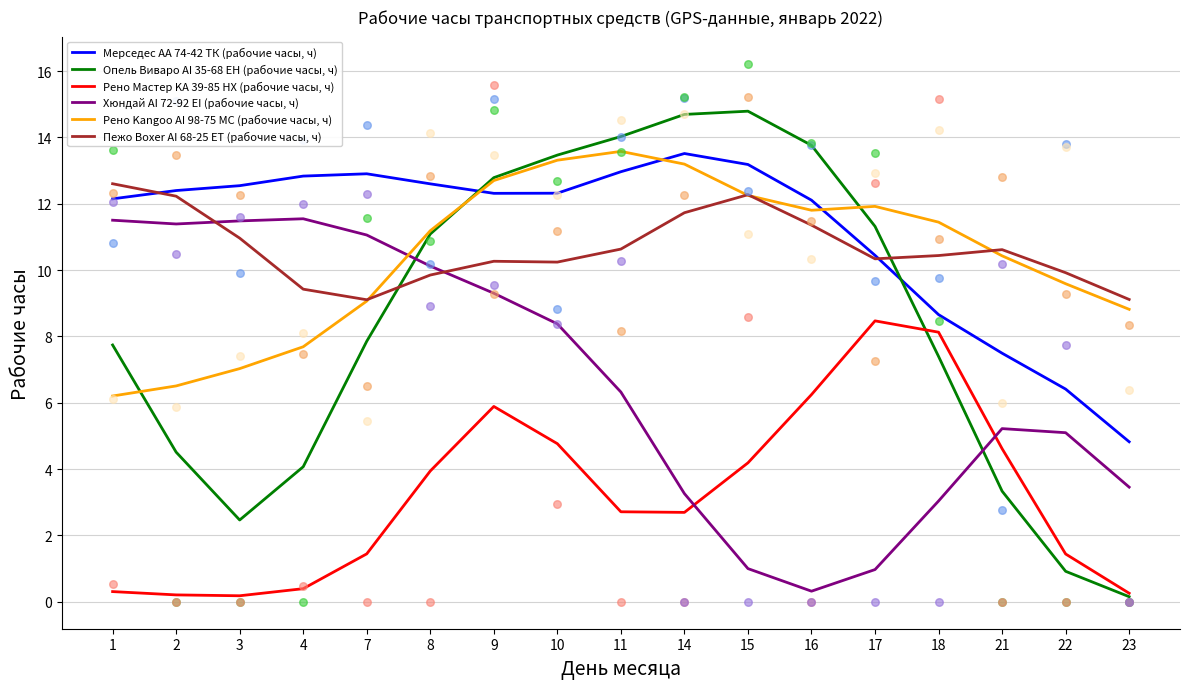

Which series has the largest Y range (max minus min)?

Опель Виваро АI 35-68 EH (рабочие часы, ч)